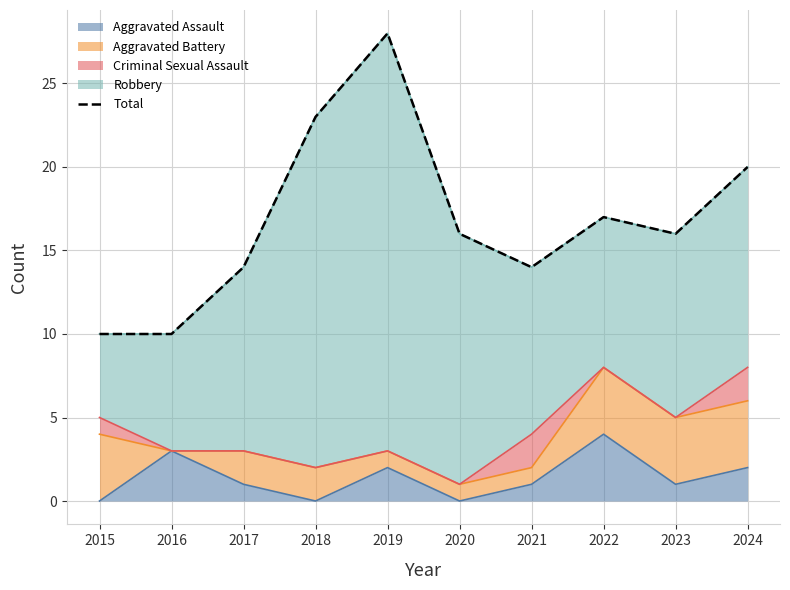

Rank the categories by value from lowest to highest.

2015, 2016, 2017, 2021, 2020, 2023, 2022, 2024, 2018, 2019